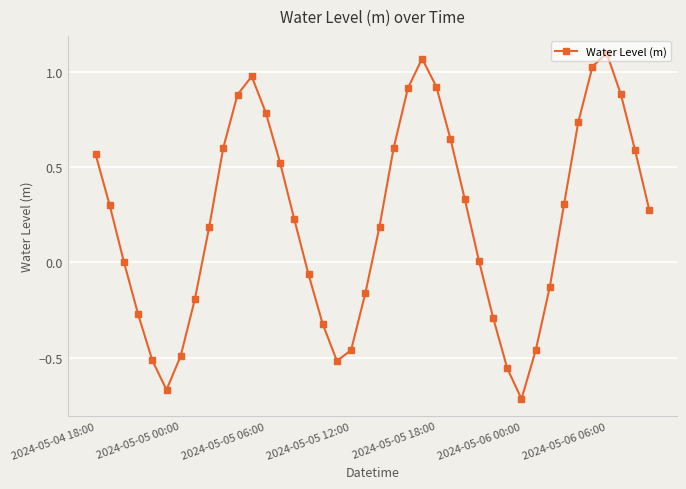

What is the difference between the maximum and minimum values?

1.8